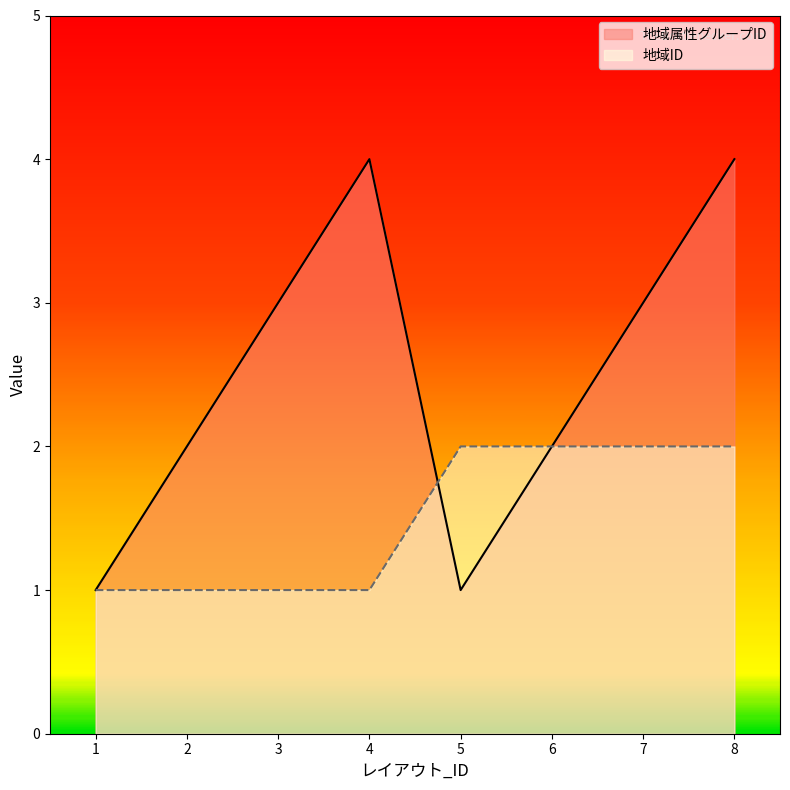

At which label does 地域属性グループID reach its minimum?

1